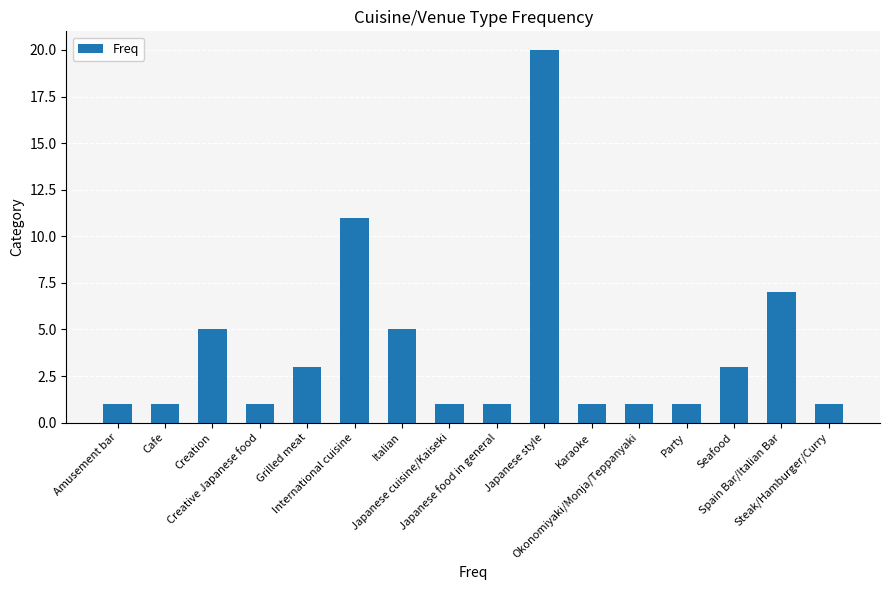

How many values are between 1 and 5?

13